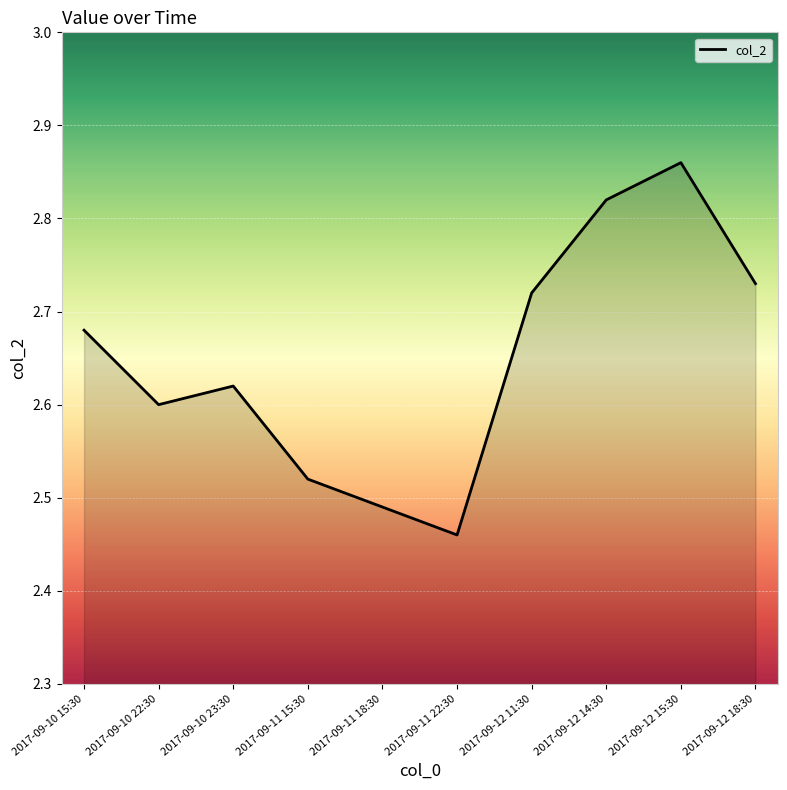

Which has a higher value, 2017-09-12 14:30 or 2017-09-12 15:30?

2017-09-12 15:30